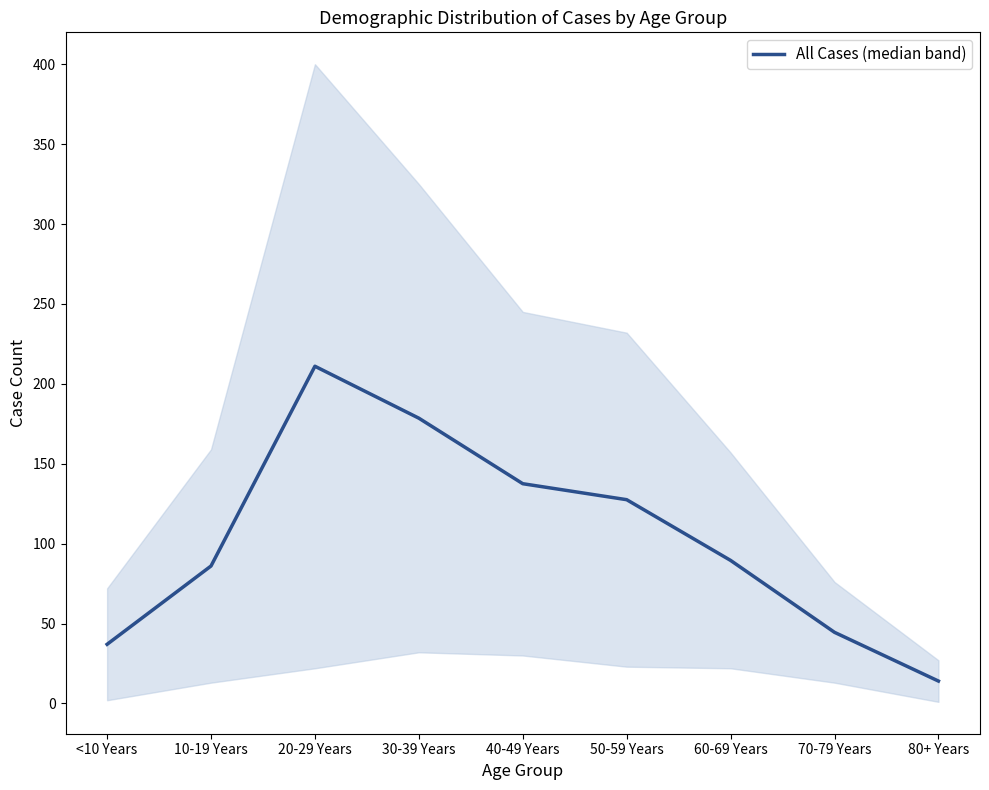

Which has a higher value, 60-69 Years or <10 Years?

60-69 Years